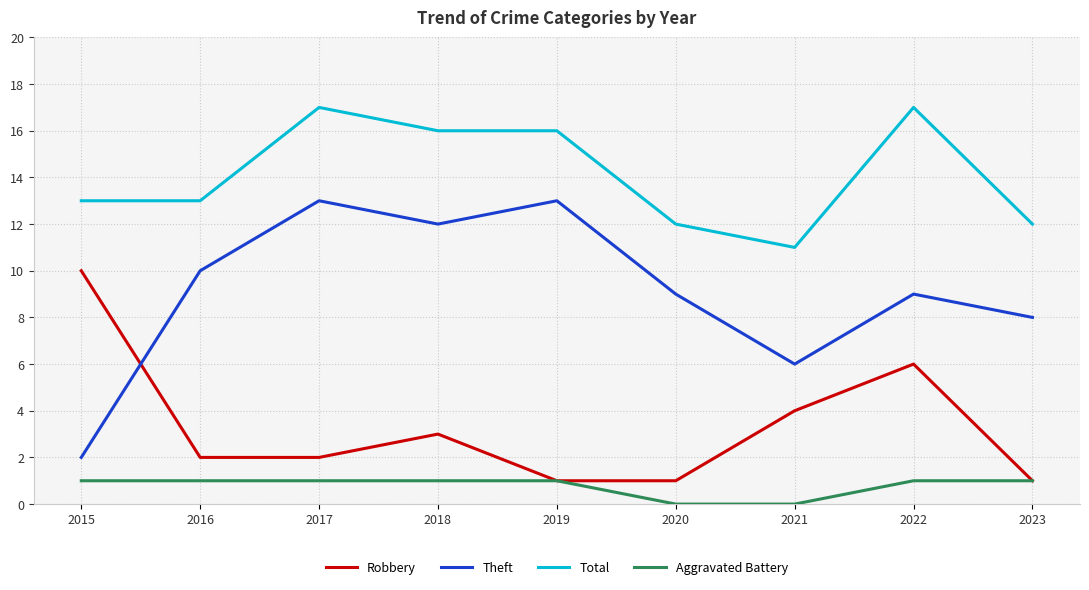

Reading left to right, transcribe all the data shown in this chart.

Robbery: 2015=10	2016=2	2017=2	2018=3	2019=1	2020=1	2021=4	2022=6	2023=1
Theft: 2015=2	2016=10	2017=13	2018=12	2019=13	2020=9	2021=6	2022=9	2023=8
Total: 2015=13	2016=13	2017=17	2018=16	2019=16	2020=12	2021=11	2022=17	2023=12
Aggravated Battery: 2015=1	2016=1	2017=1	2018=1	2019=1	2020=0	2021=0	2022=1	2023=1